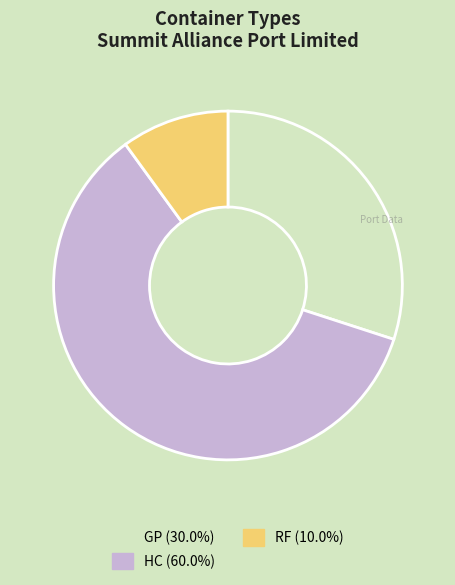

Combined, do GP and RF account for over 50%?

No